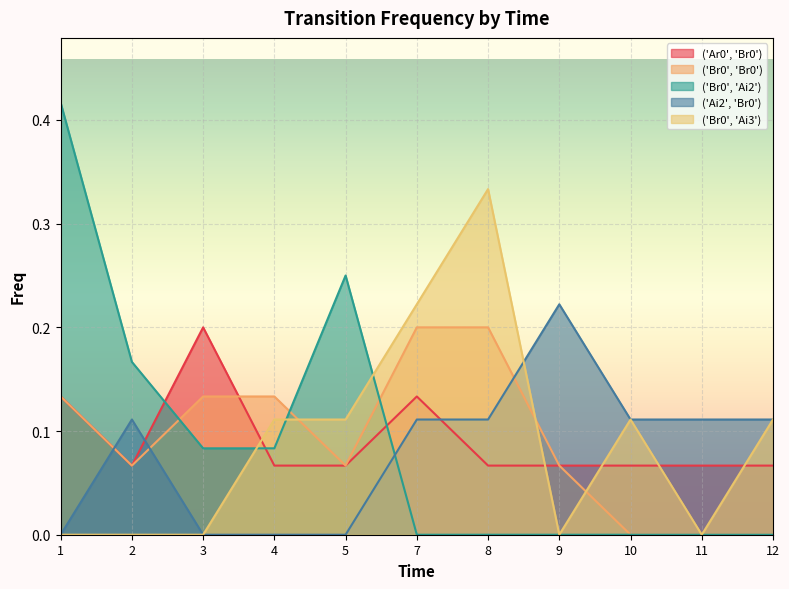

What is the total value across all series at 8?

0.7